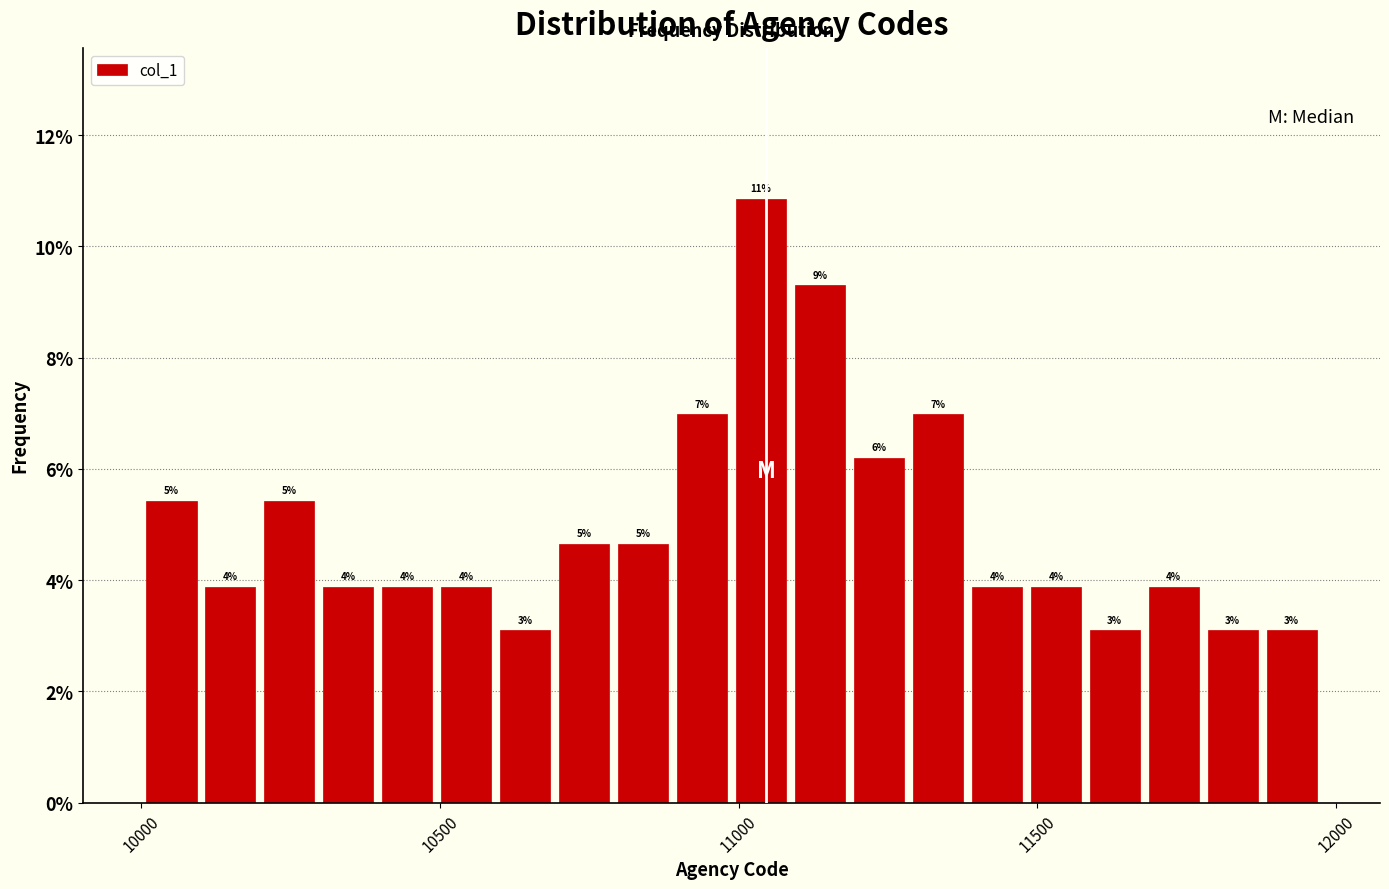

Read against the x-axis, roughly where is the centre of the tallest bar?

11050